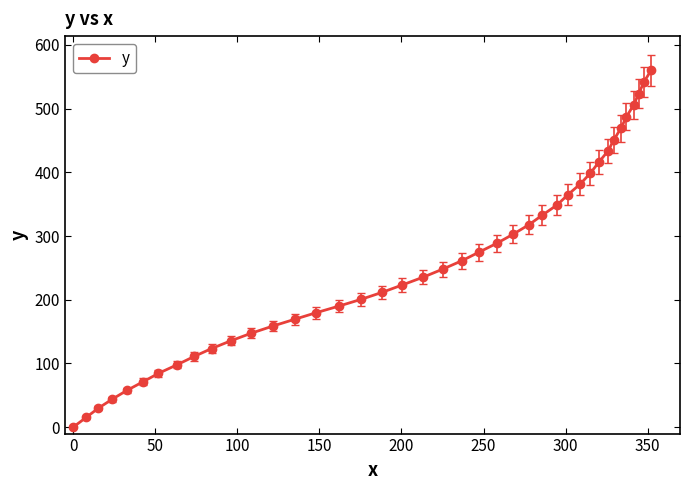

True or false: there are more than 2 points higher than both neighbors.

False